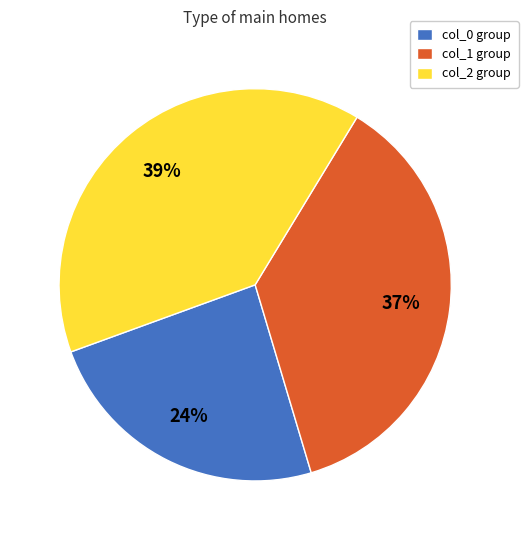

The col_0 group slice represents 32% of the pie. True or false?

False